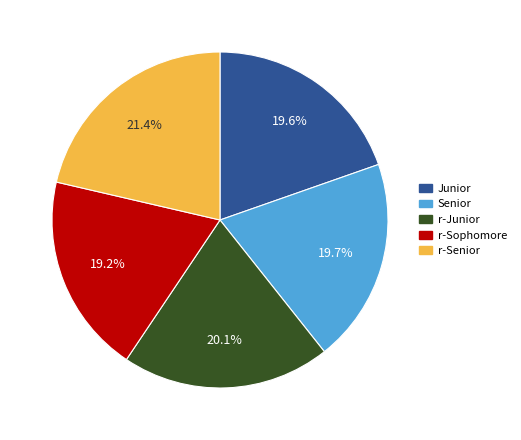

To the nearest percent, what portion does Senior represent?

20%